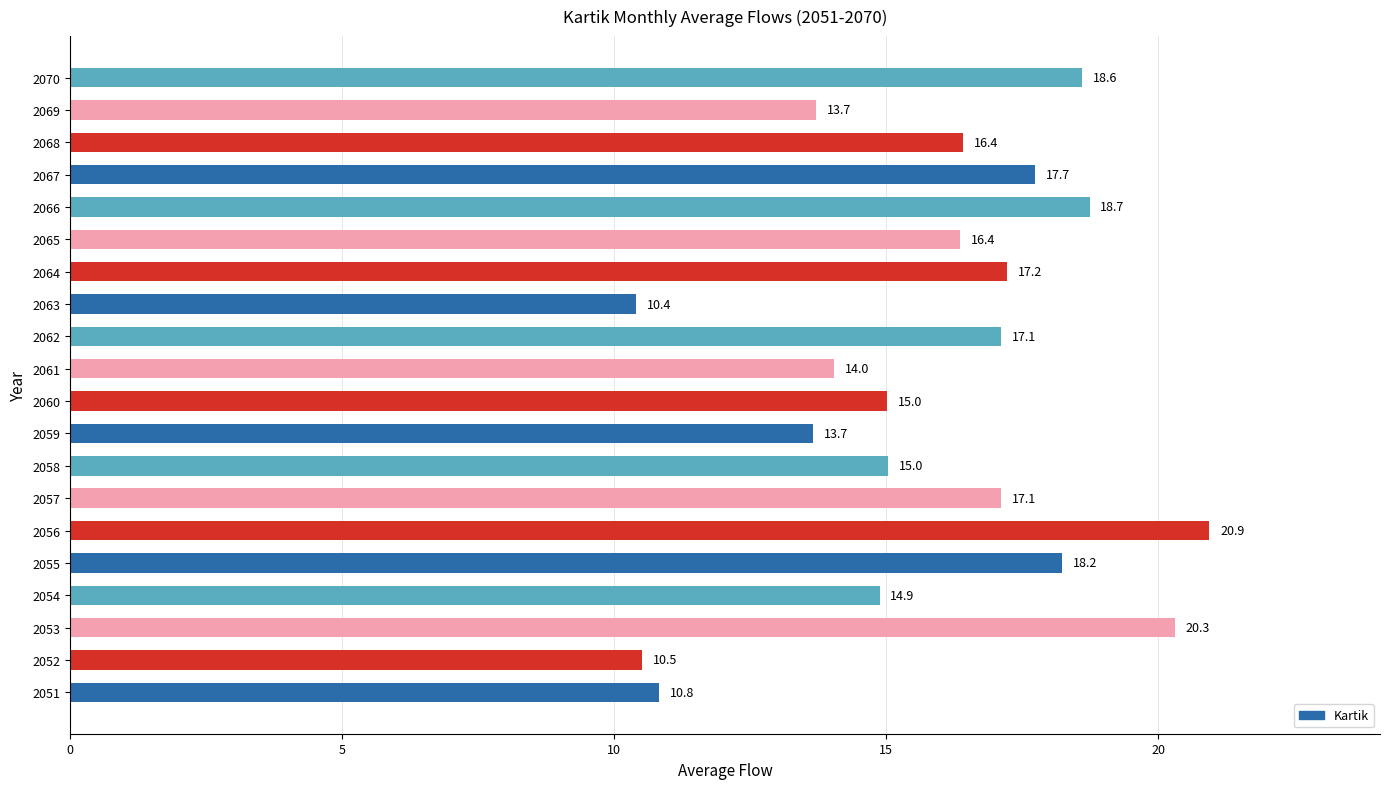

What is the minimum value shown in the chart?

10.4